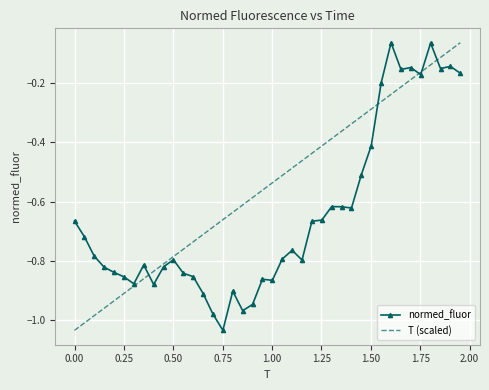

Rank the series by their average value, from highest to lowest.

T (scaled), normed_fluor